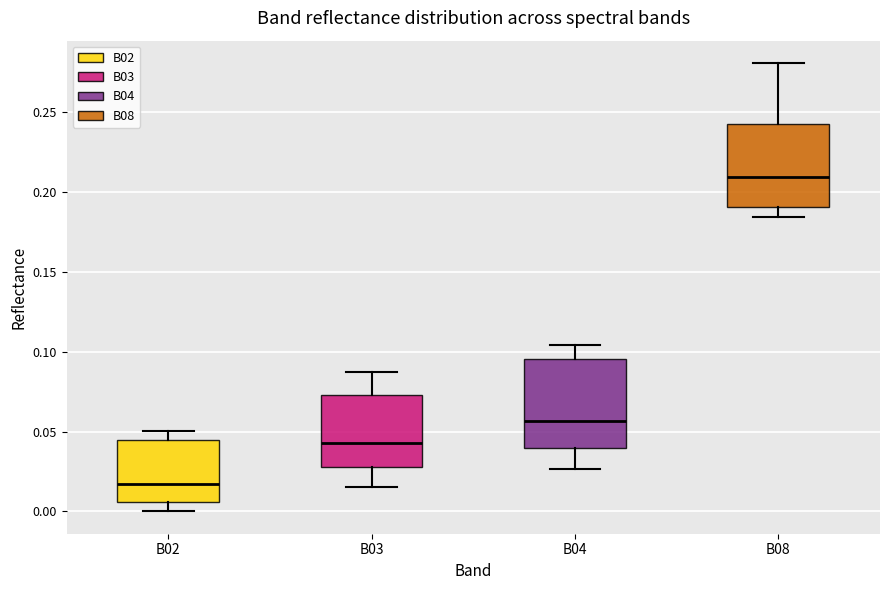

Reading left to right, transcribe this box plot: for each box, give where its median line is, the range the box spans, and where its two whiskers end, as read against the y-axis. The values are not printed on the chart, so give them approximately, as read against the axis.

B02: median 0.015, box 0.005 to 0.045, whiskers 0.000 to 0.050
B03: median 0.045, box 0.030 to 0.075, whiskers 0.015 to 0.085
B04: median 0.055, box 0.040 to 0.095, whiskers 0.025 to 0.105
B08: median 0.210, box 0.190 to 0.245, whiskers 0.185 to 0.280